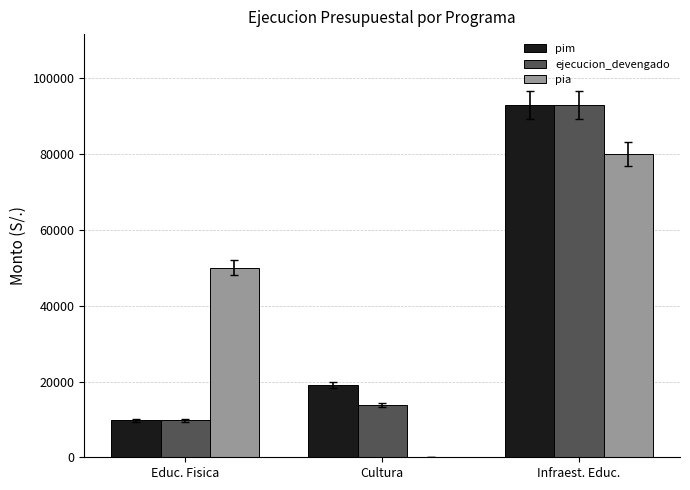

Where is ejecucion_devengado nearest to the value 51443?

Cultura